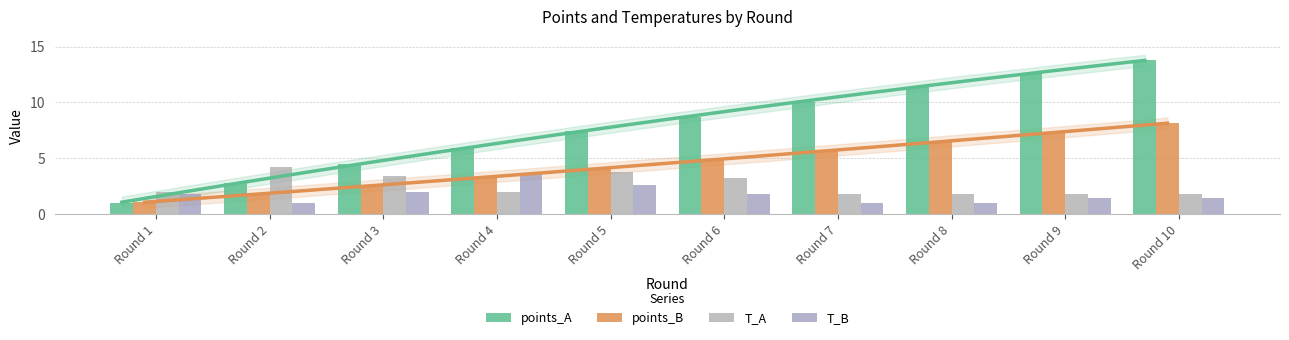

At which label does points_A reach its minimum?

Round 1